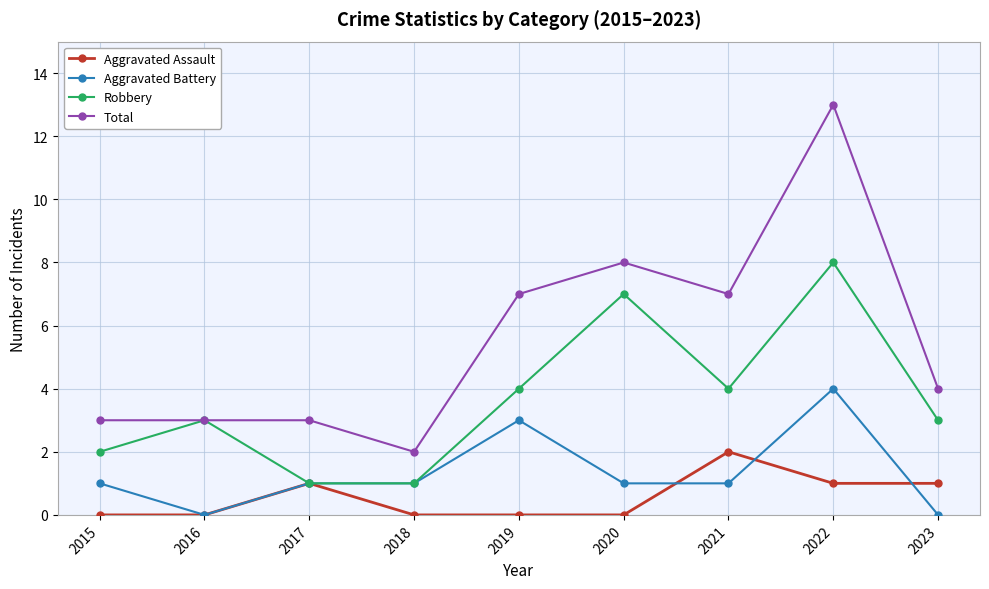

Where is the first local maximum for Robbery?

2016